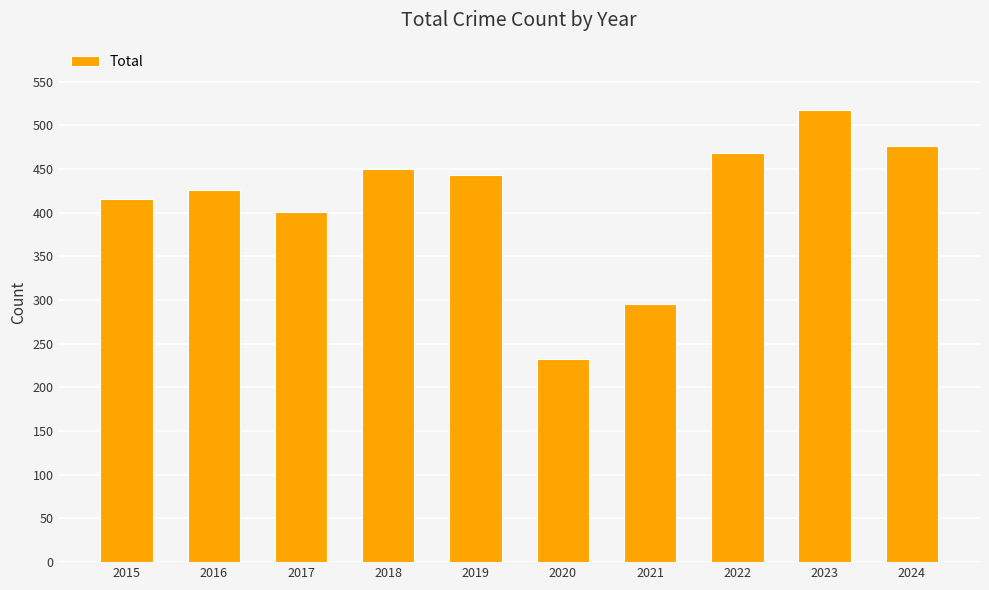

How many series are shown in this chart?

1